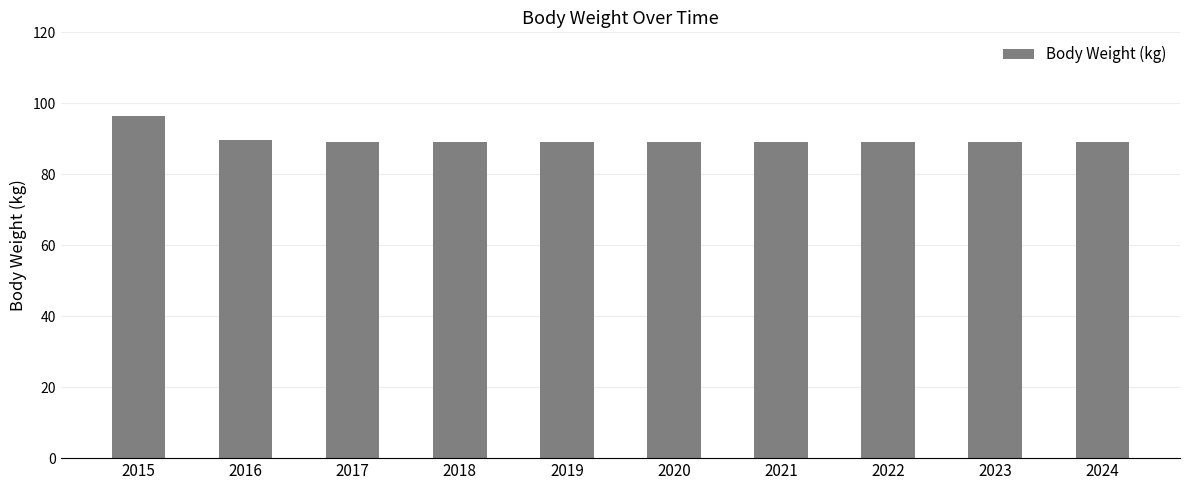

Is it true that the value at 2016 is 144.2?

False